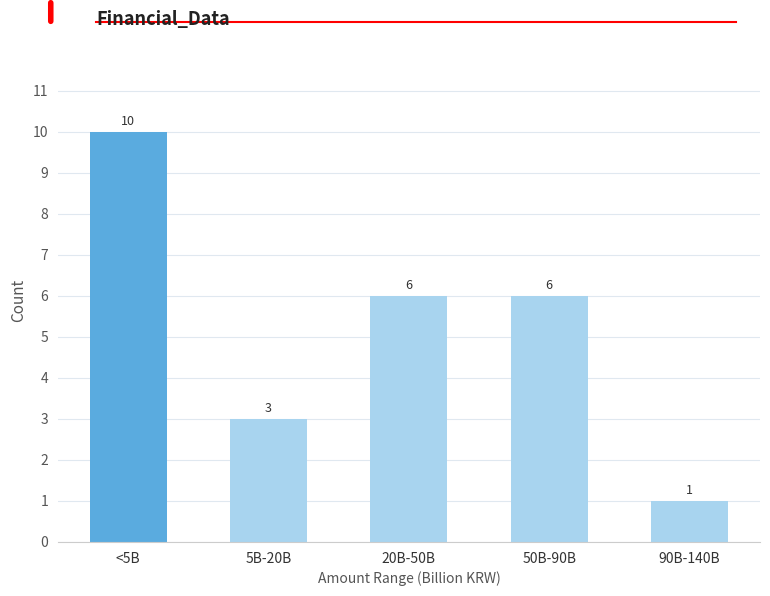

Reading left to right, extract all data points from this chart.

<5B=10	5B-20B=3	20B-50B=6	50B-90B=6	90B-140B=1